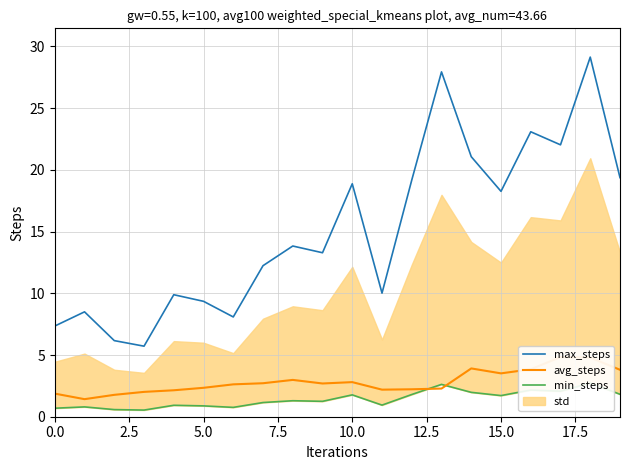

The value of max_steps at 5.0 is 9.4. True or false?

True